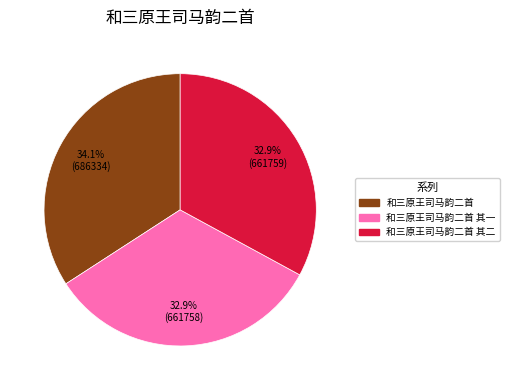

What is the ratio of the value at 和三原王司马韵二首 其一 to the value at 和三原王司马韵二首 其二?

1.0